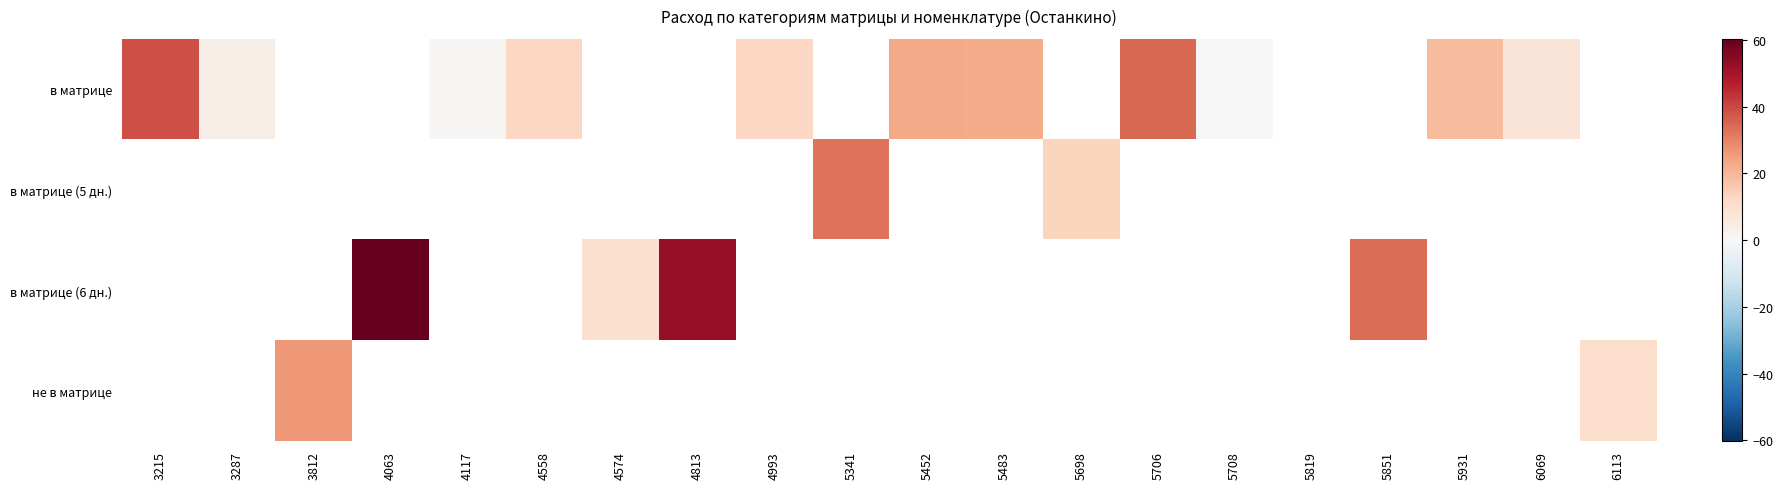

True or false: в матрице has a value of 38.8 at 3215.

True